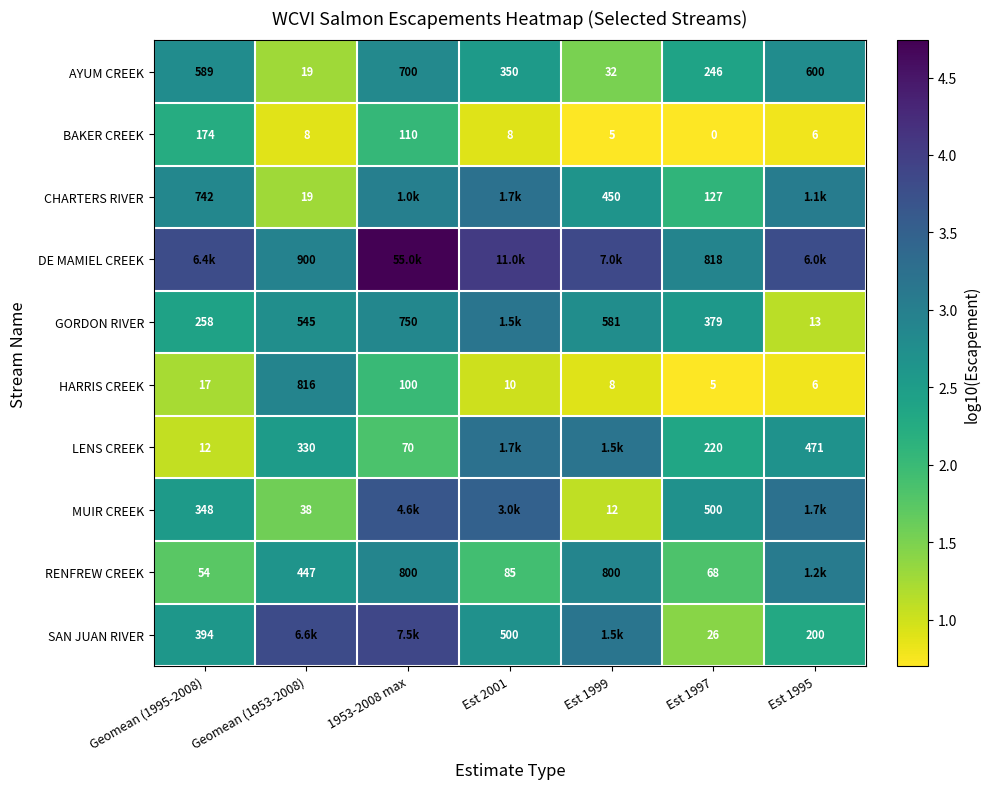

Rank the categories by BAKER CREEK value from highest to lowest.

Geomean (1995-2008), 1953-2008 max, Est 2001, Geomean (1953-2008), Est 1995, Est 1999, Est 1997